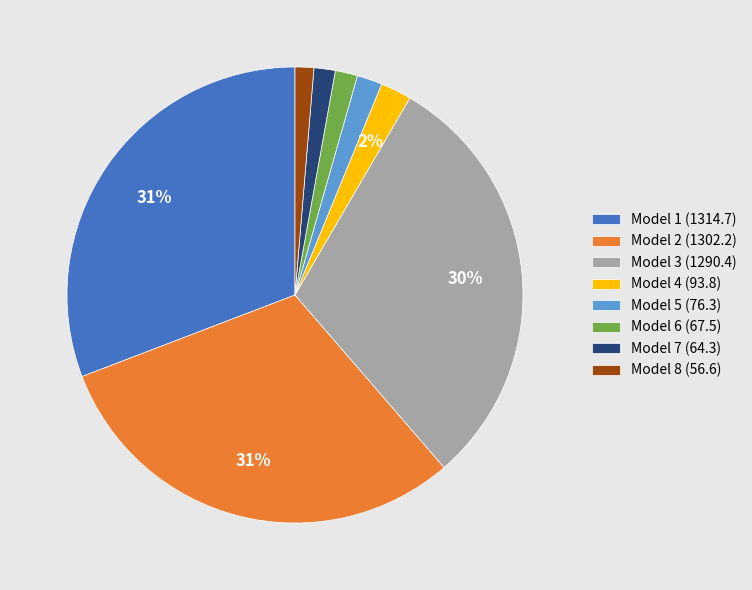

Do Model 1 and Model 4 together represent more than half of the pie?

No